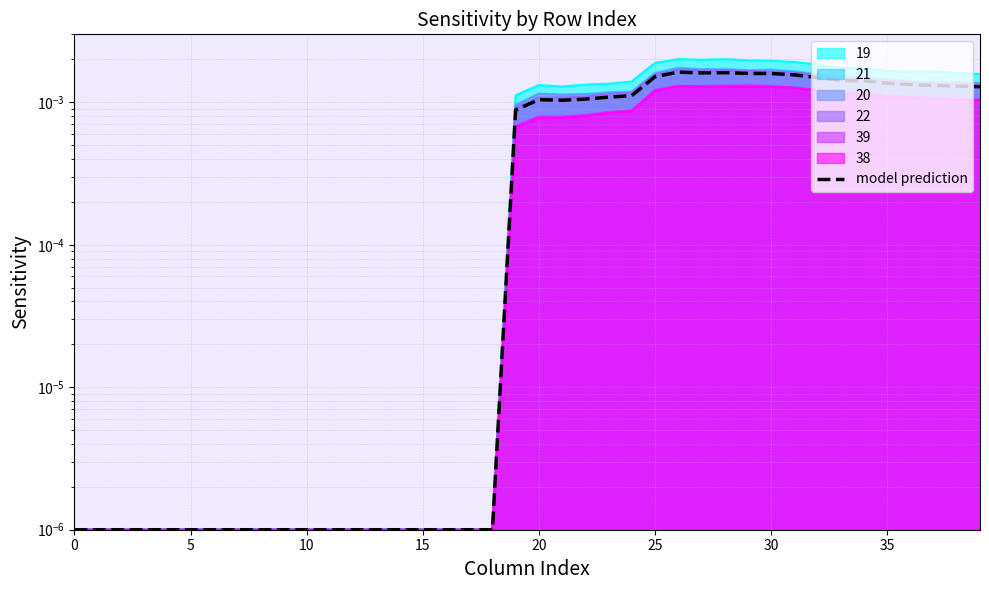

At which category does the data reach its first local valley?

21